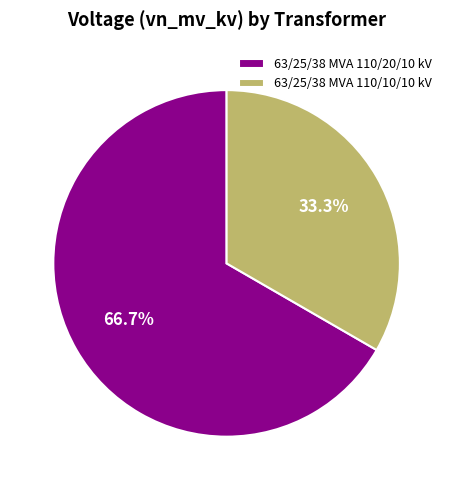

Count the number of slices in the pie.

2